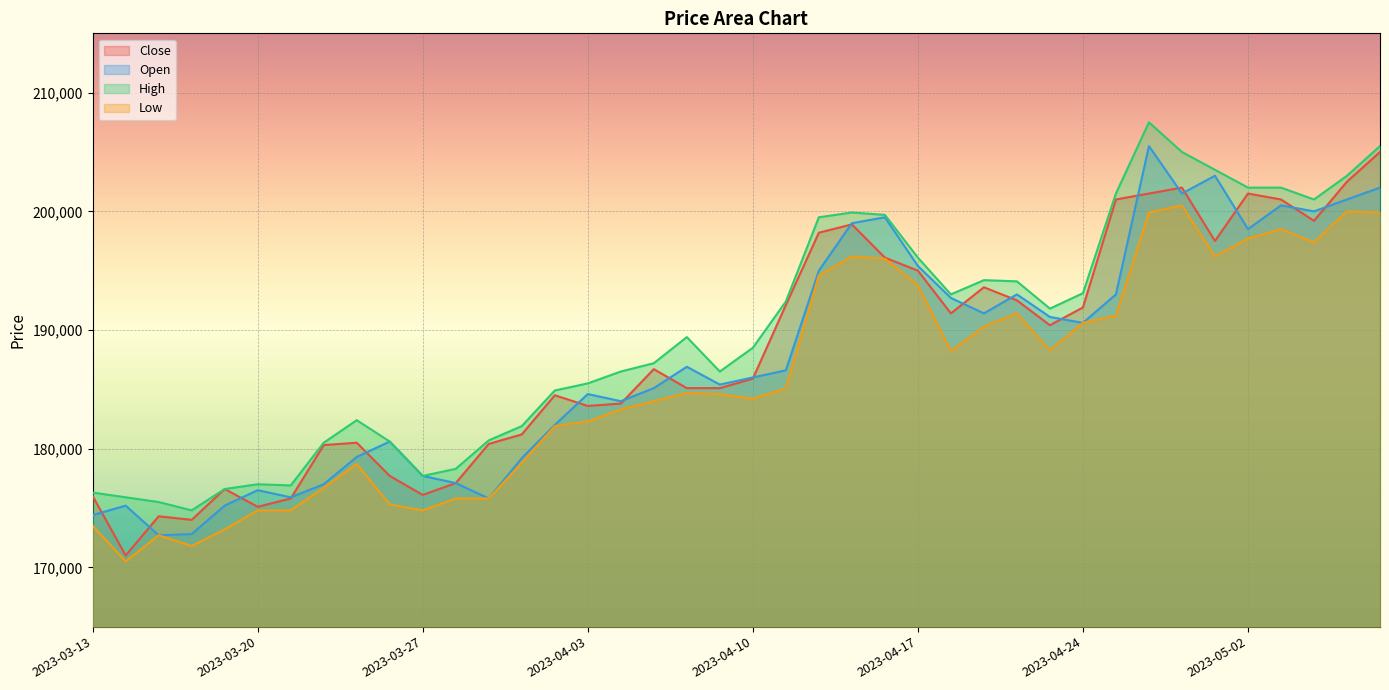

What is the greatest value displayed?

207500